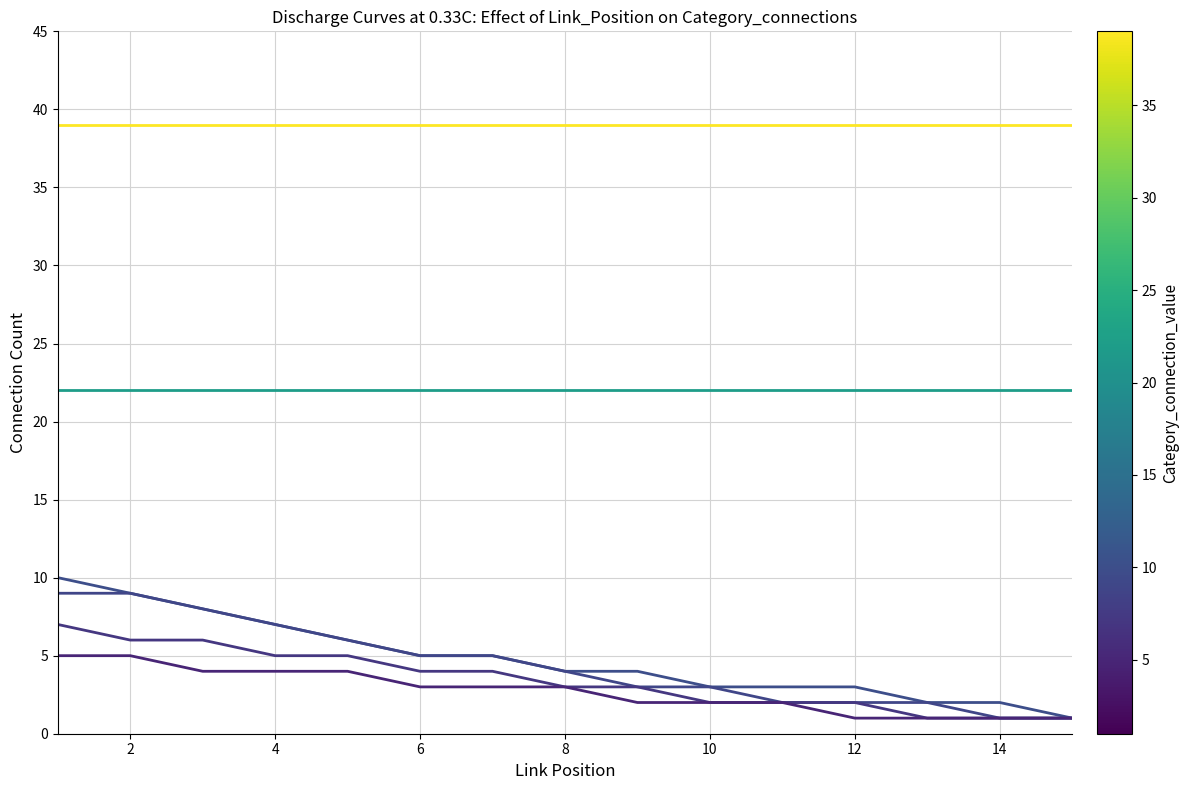

Does the chart have visible grid lines?

Yes